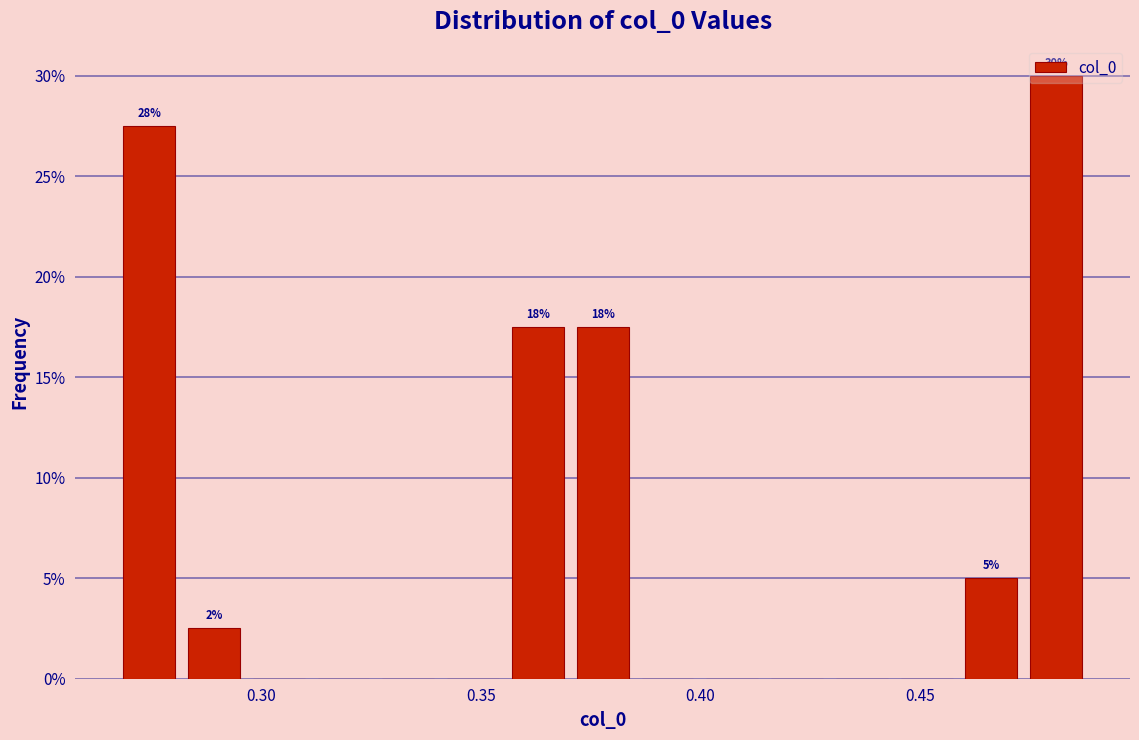

Around what value on the x-axis is the tallest bar? Give the approximate position of its centre, as read against the axis.

0.480